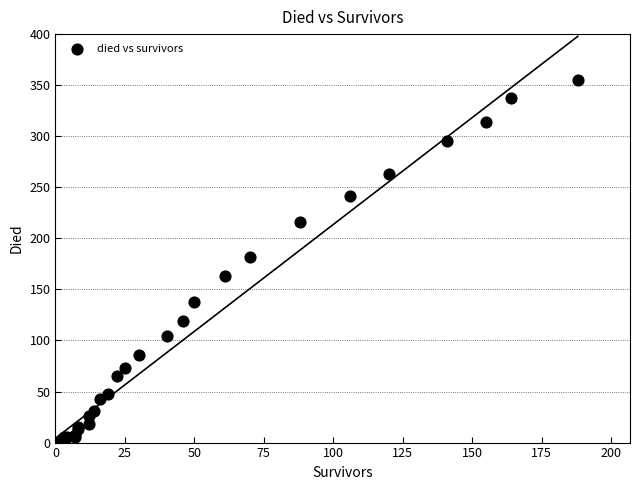

What Y value in the scatter plot is closest to 177?

182